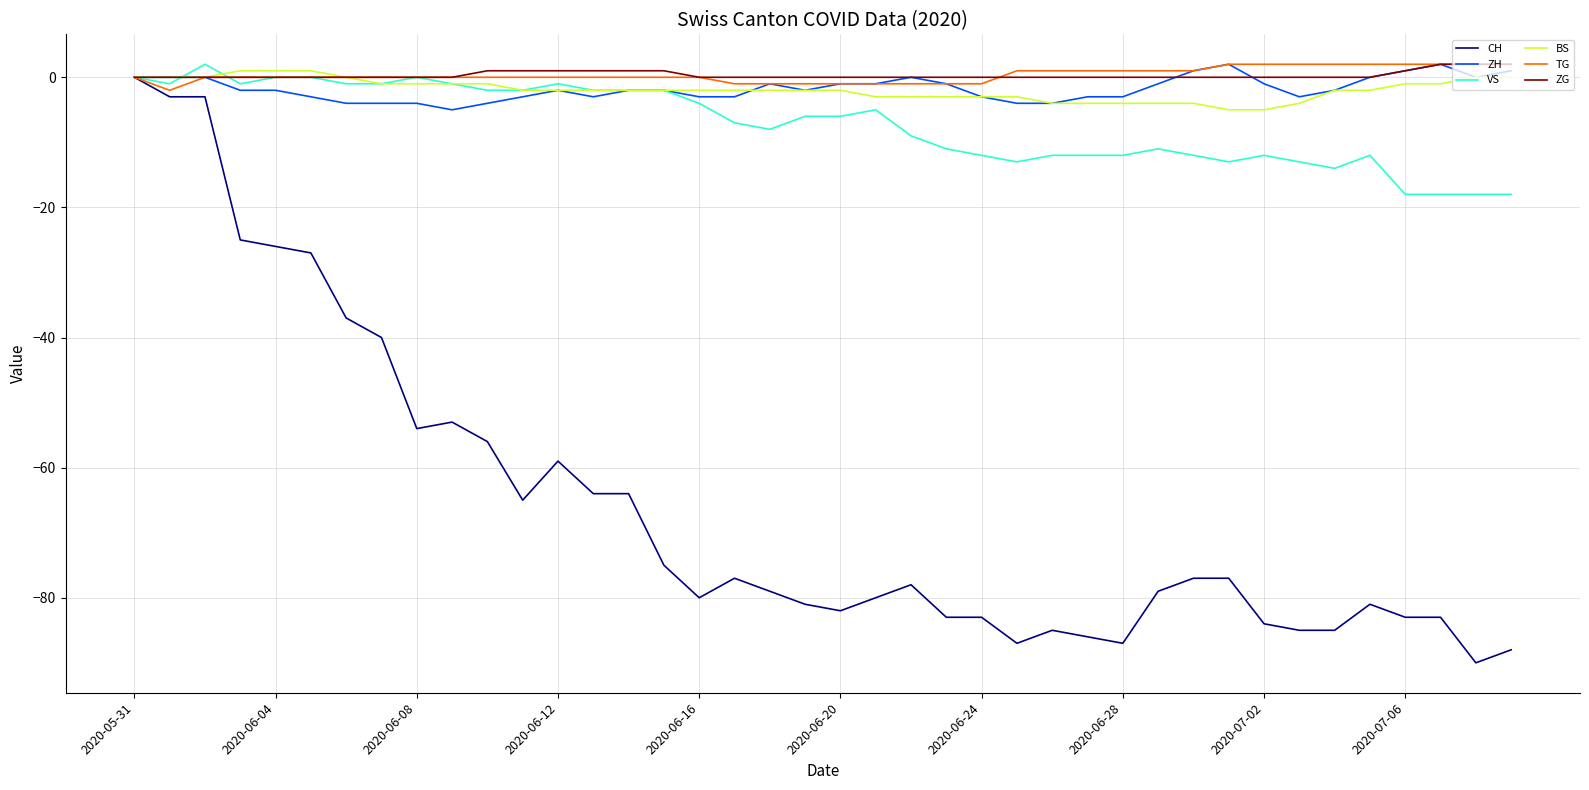

Which series has the widest spread of values?

CH